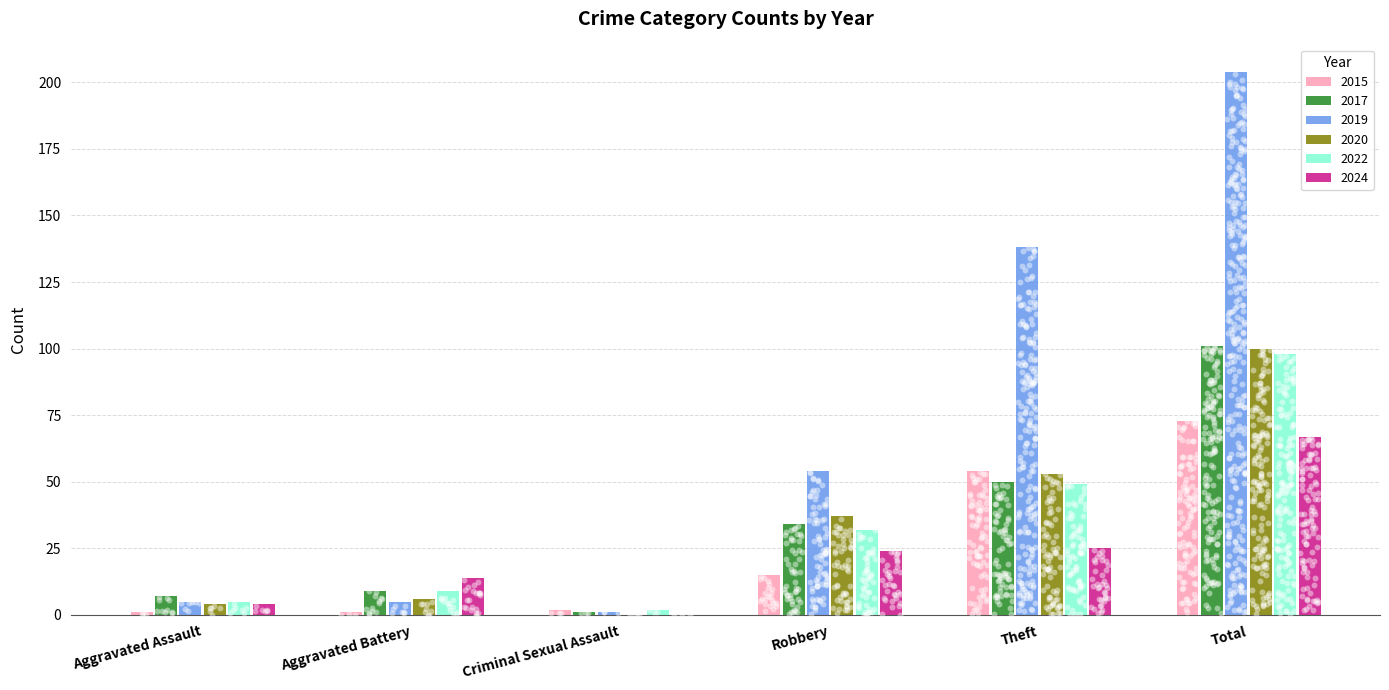

At how many categories does at least one series exceed 104?

2